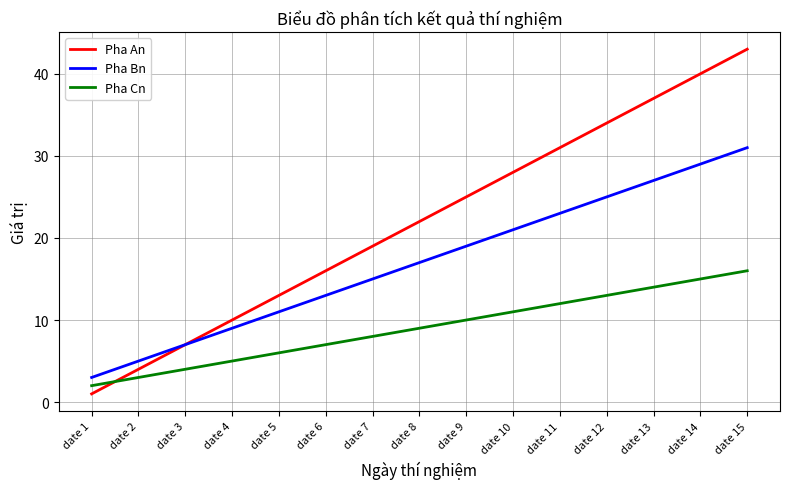

Is the value of Pha Bn at date 9 greater than the value of Pha An at date 9?

No